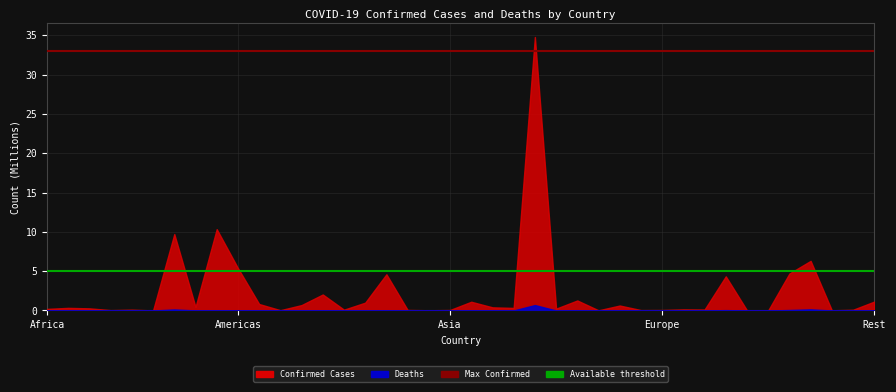

The value of Available threshold at Africa is 3.5. True or false?

False